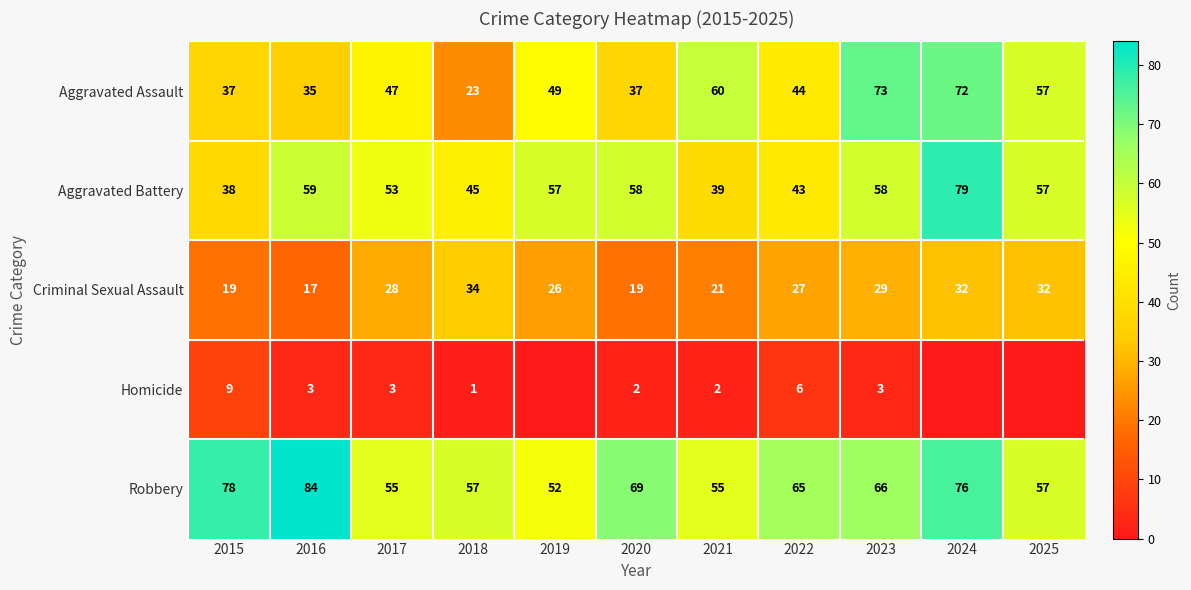

What is the total value across all series at 2024?

259